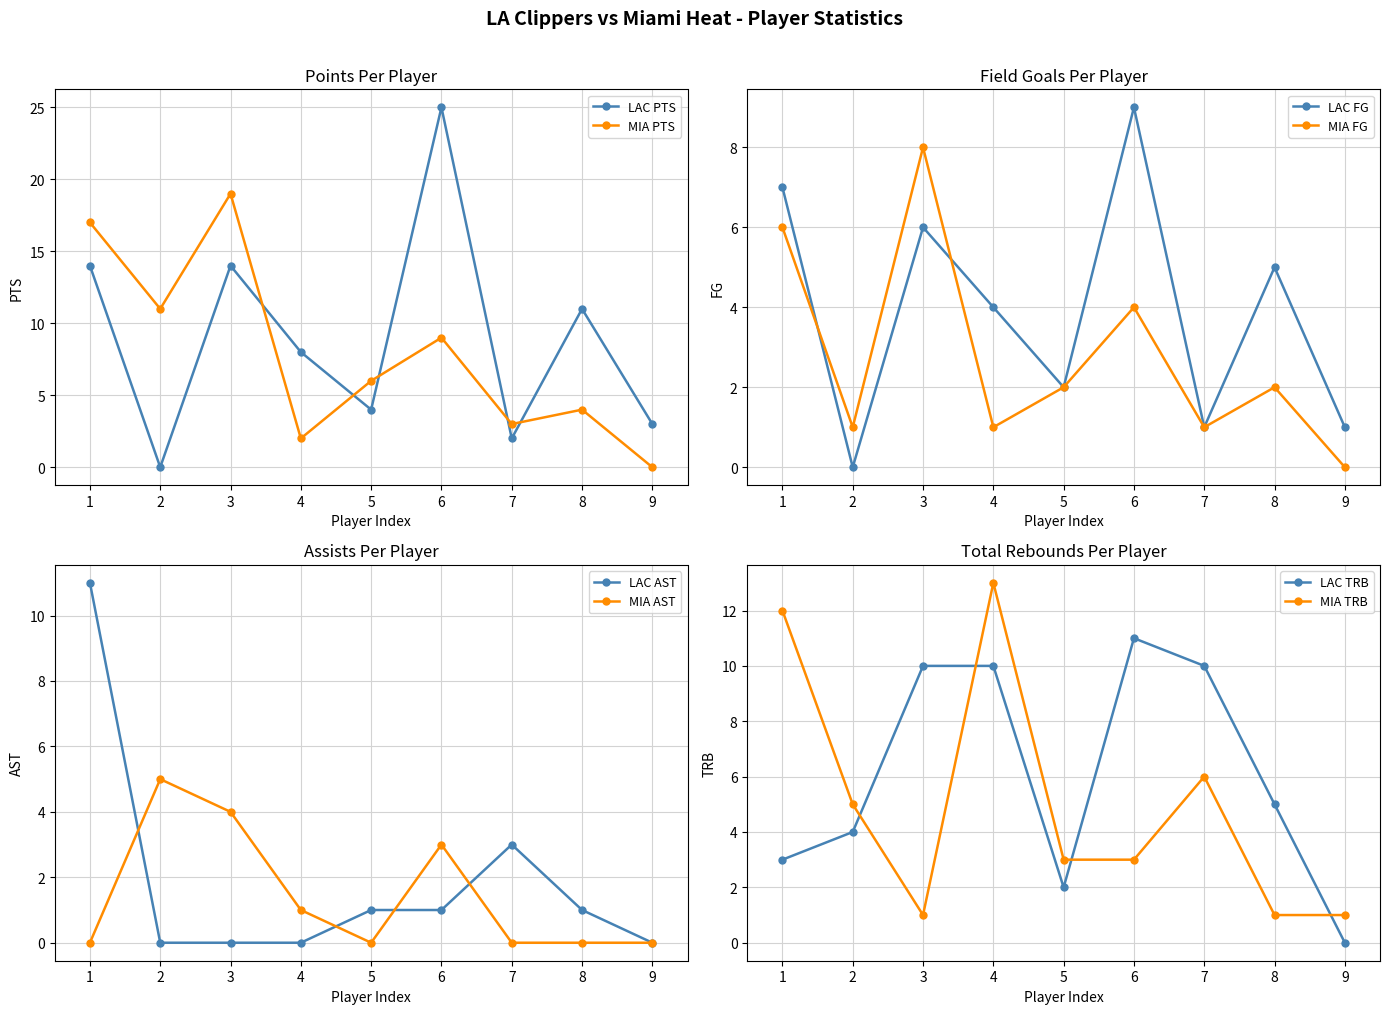

Rank the categories by MIA PTS value from highest to lowest.

3, 1, 2, 6, 5, 8, 7, 4, 9